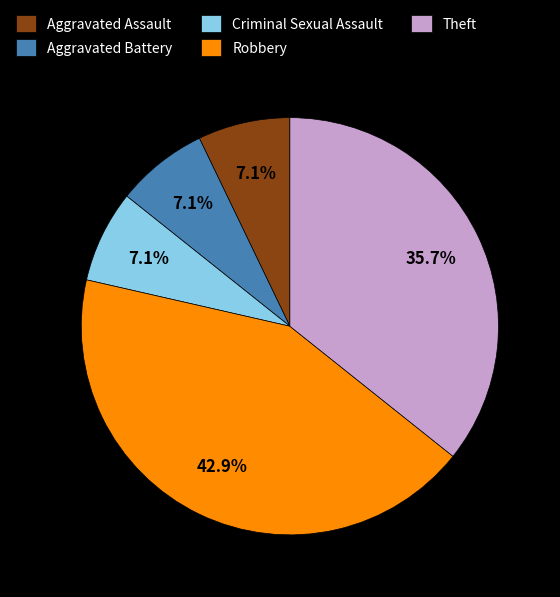

How much of the chart is everything except Robbery?

57.1%